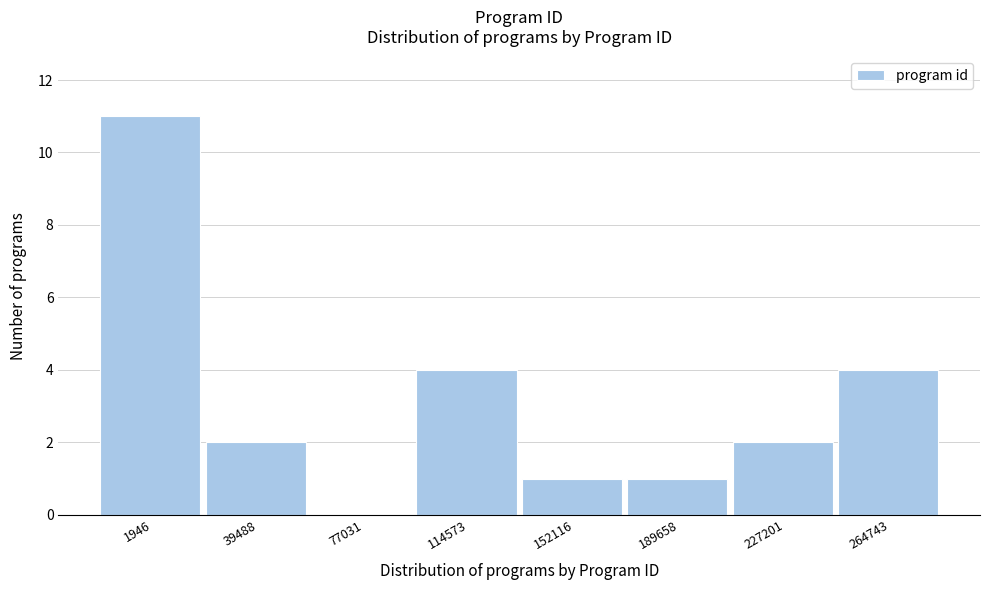

Reading left to right, transcribe all the data shown in this chart.

1946=11	39488=2	77031=0	114573=4	152116=1	189658=1	227201=2	264743=4